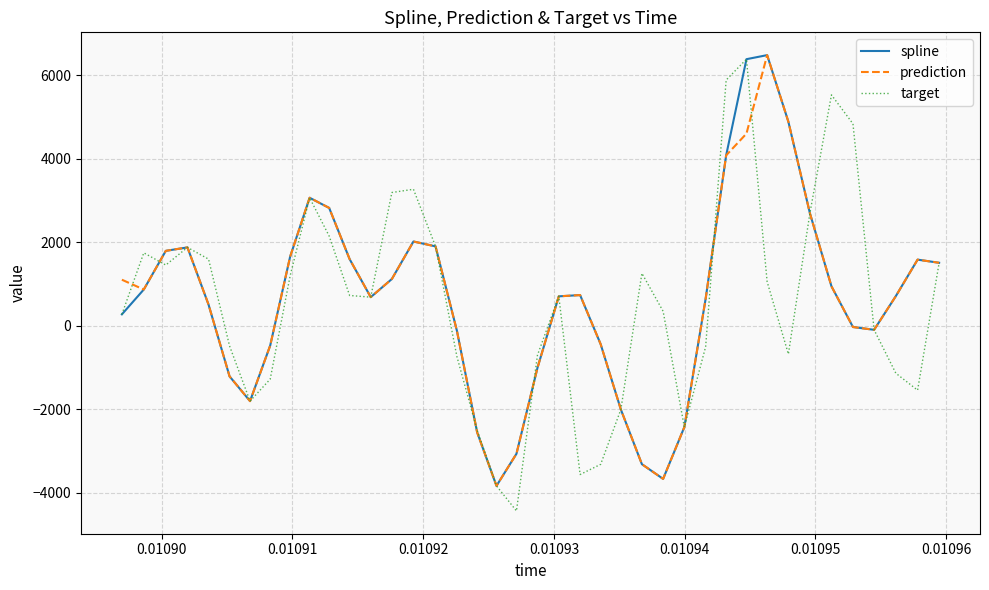

What is the maximum value for spline?

6479.0